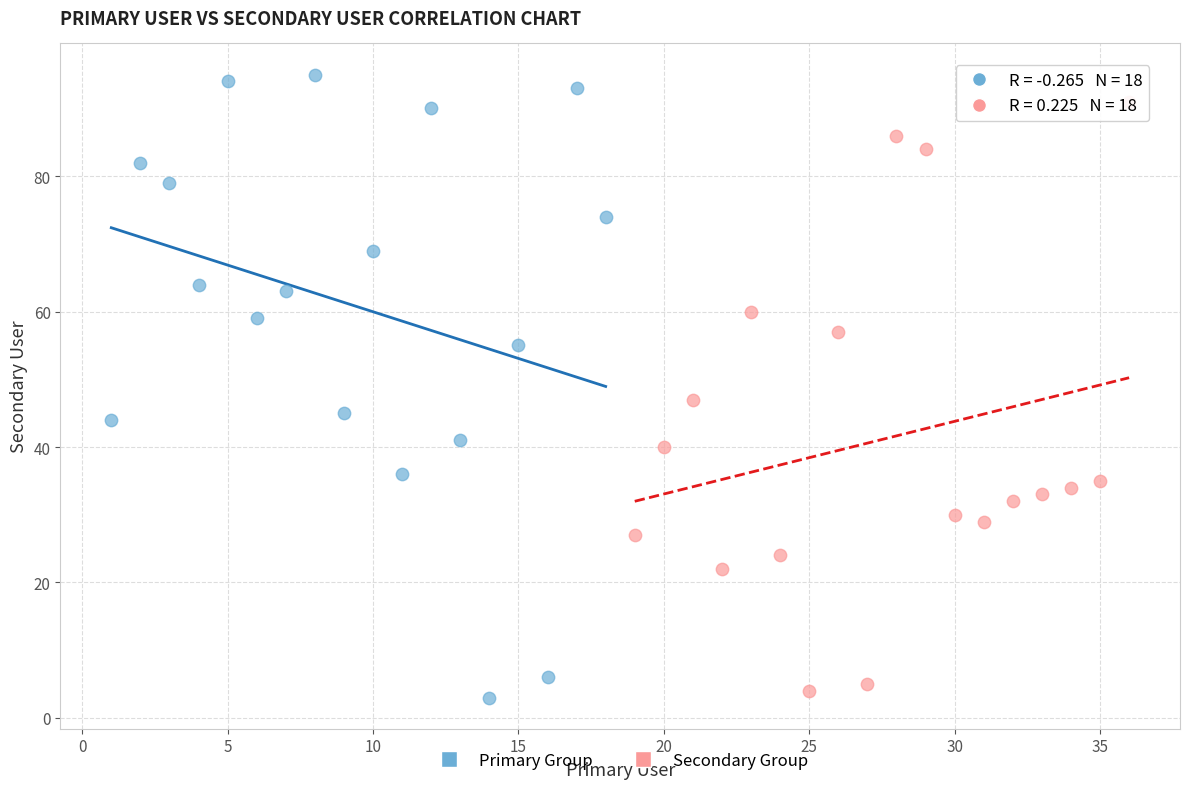

Which series has the largest Y range (max minus min)?

Primary Group